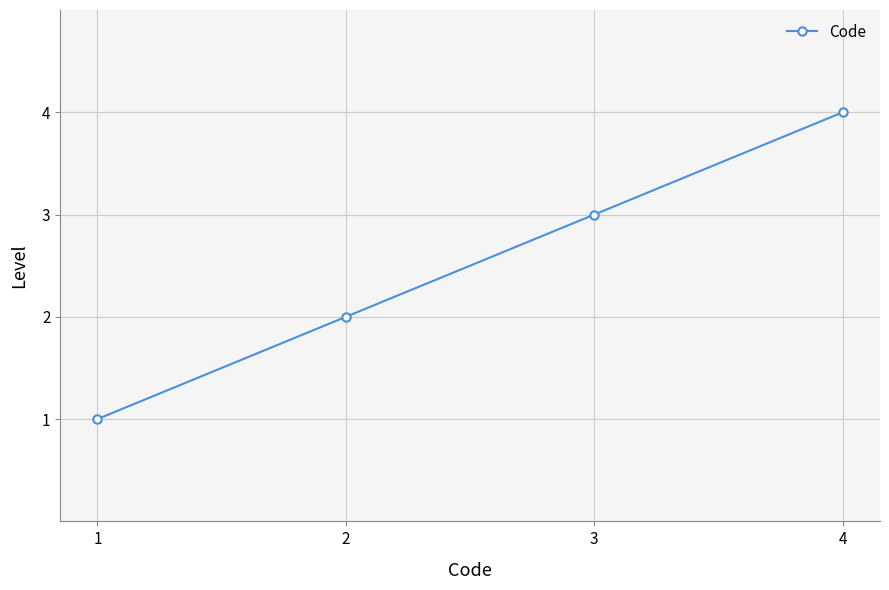

Is this an area chart (filled region under the line)?

No